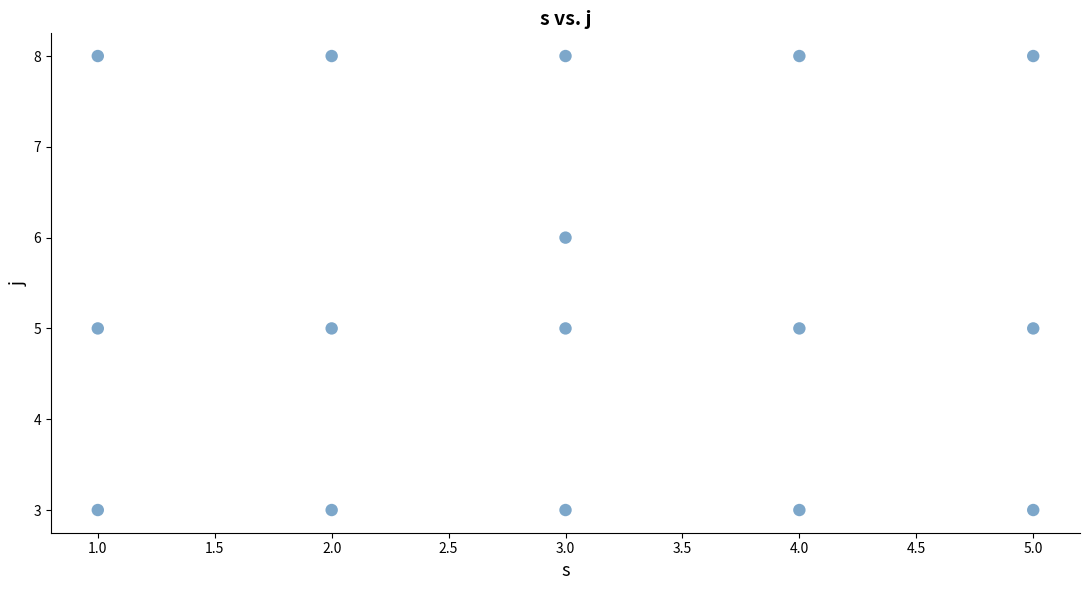

What is the range of X values (max minus min)?

4